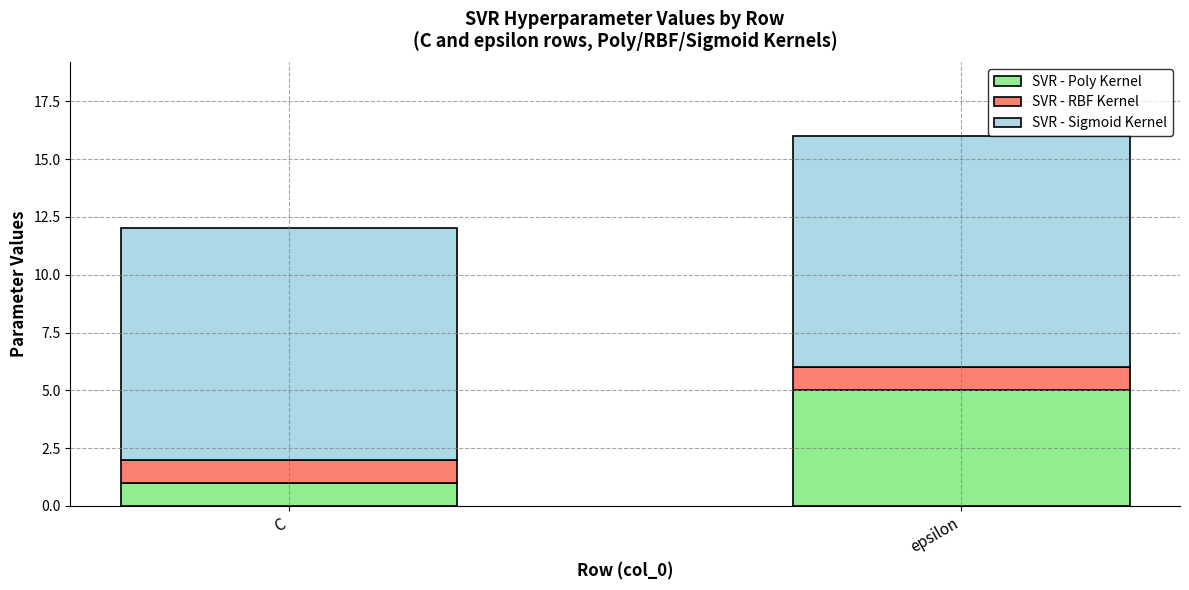

The value of SVR - Poly Kernel at epsilon is 5. True or false?

True